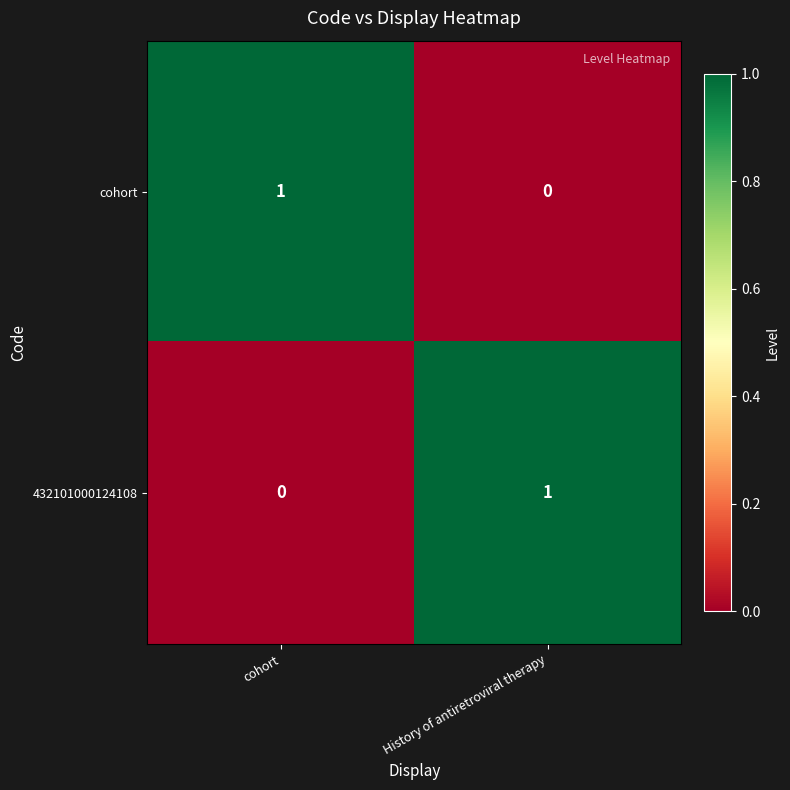

At which label is cohort closest to 0?

History of antiretroviral therapy